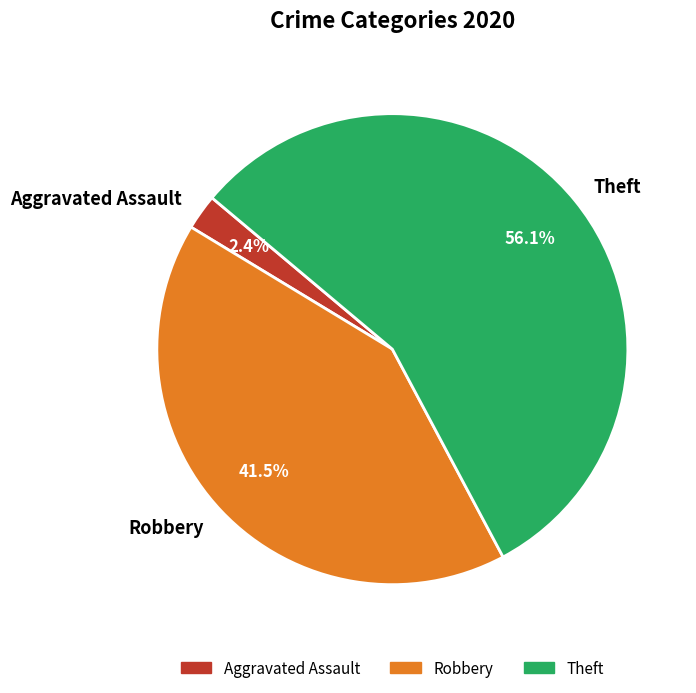

How many segments does this pie chart have?

3